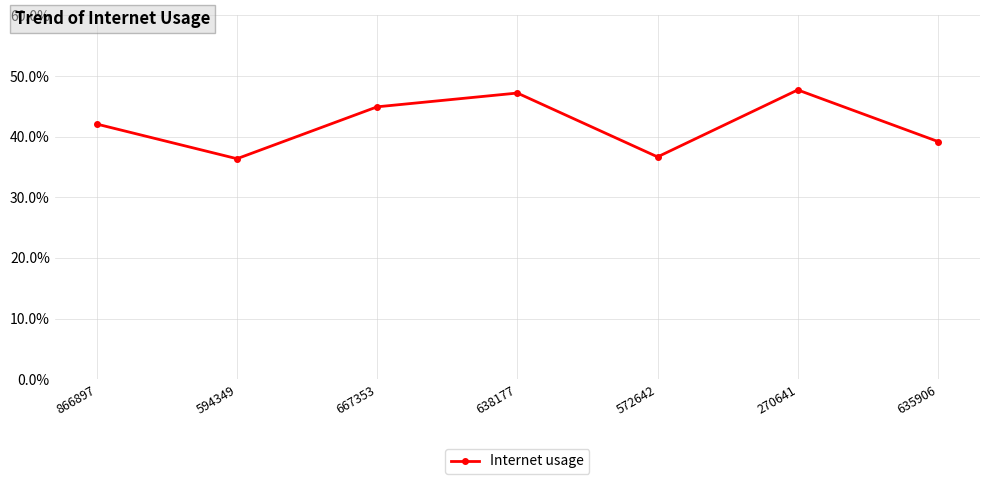

What is the label of the 2nd point from the left?

594349